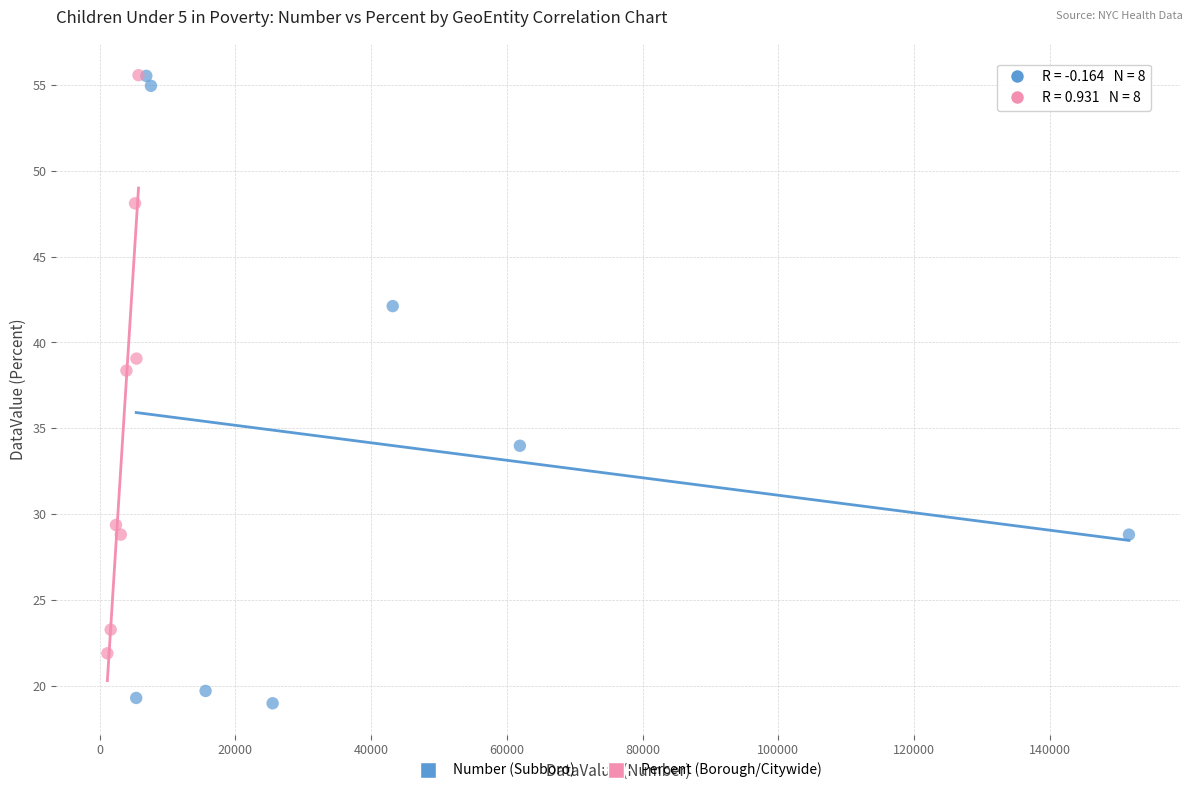

Which series has the widest spread of Y values?

Number (Subboro)